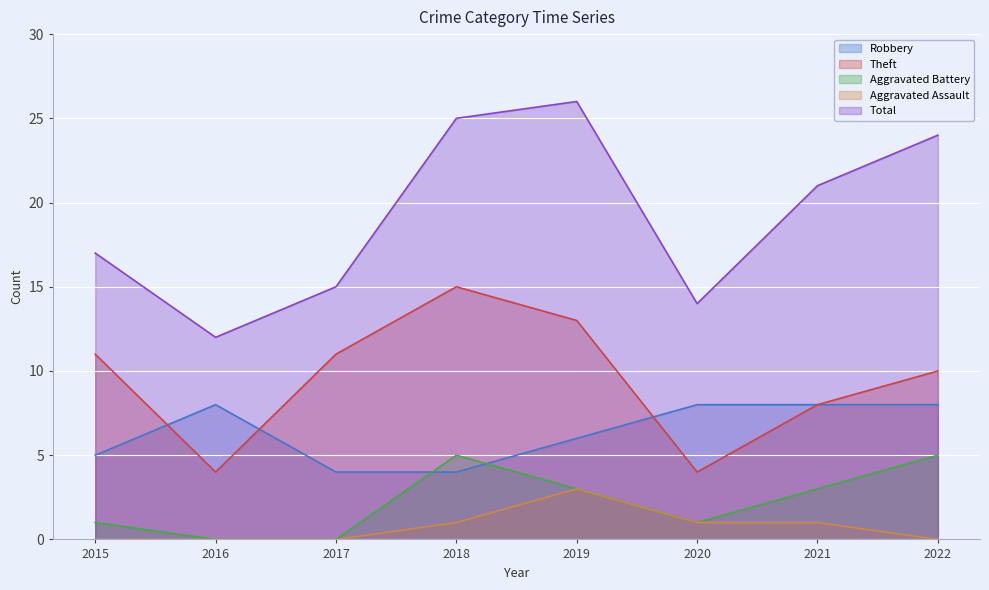

Rank the series at 2018 from highest to lowest value.

Total, Theft, Aggravated Battery, Robbery, Aggravated Assault